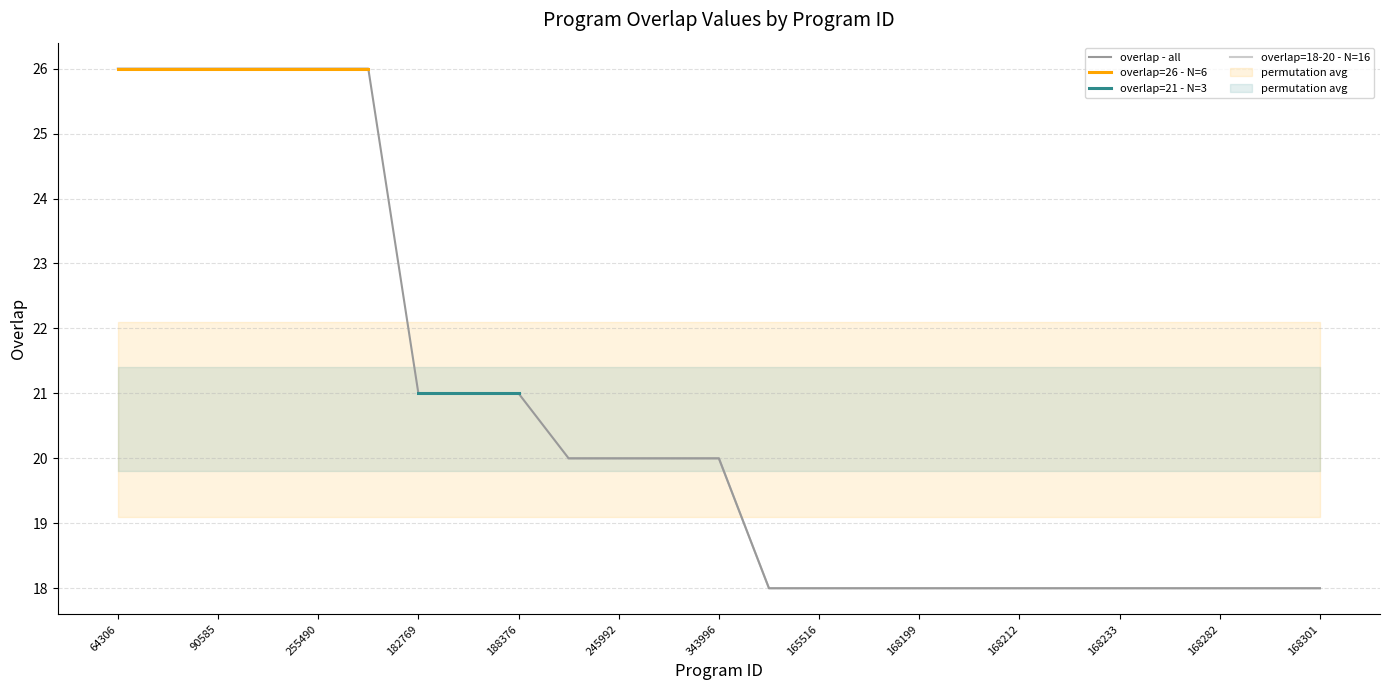

Reading left to right, list all the values displayed in this chart.

26	26	26	26	26	26	21	21	21	20	20	20	20	18	18	18	18	18	18	18	18	18	18	18	18